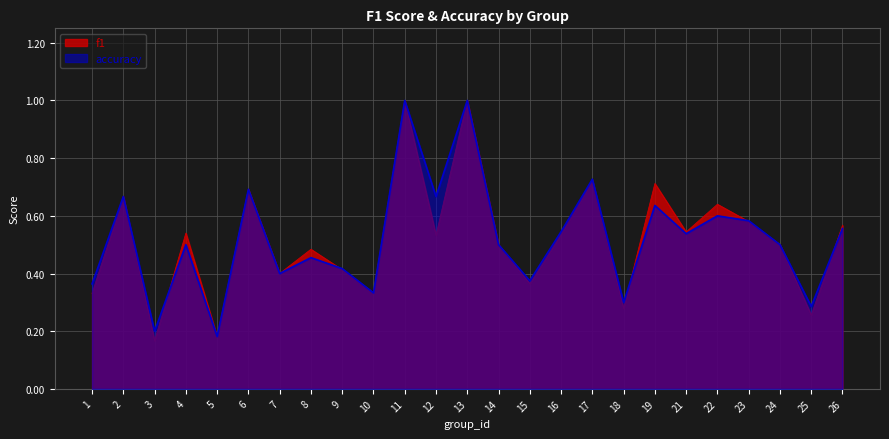

Read the f1 value at 18.

0.3